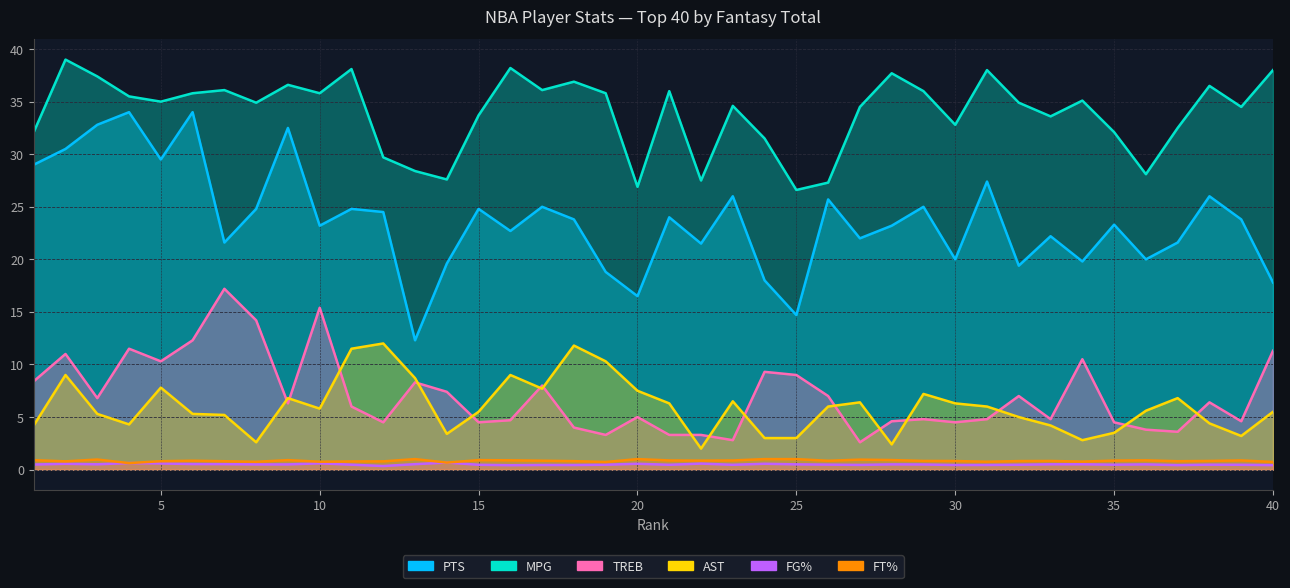

Rank the series by their maximum value, from lowest to highest.

FG%, FT%, AST, TREB, PTS, MPG